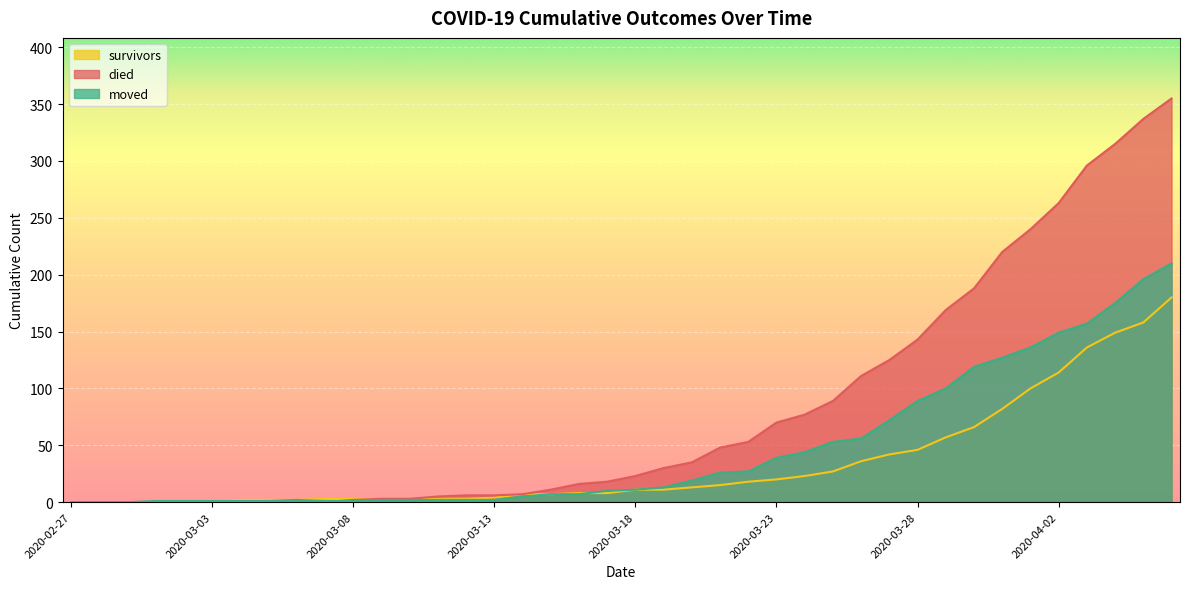

What is the total value across all series at 2020-03-01?

1